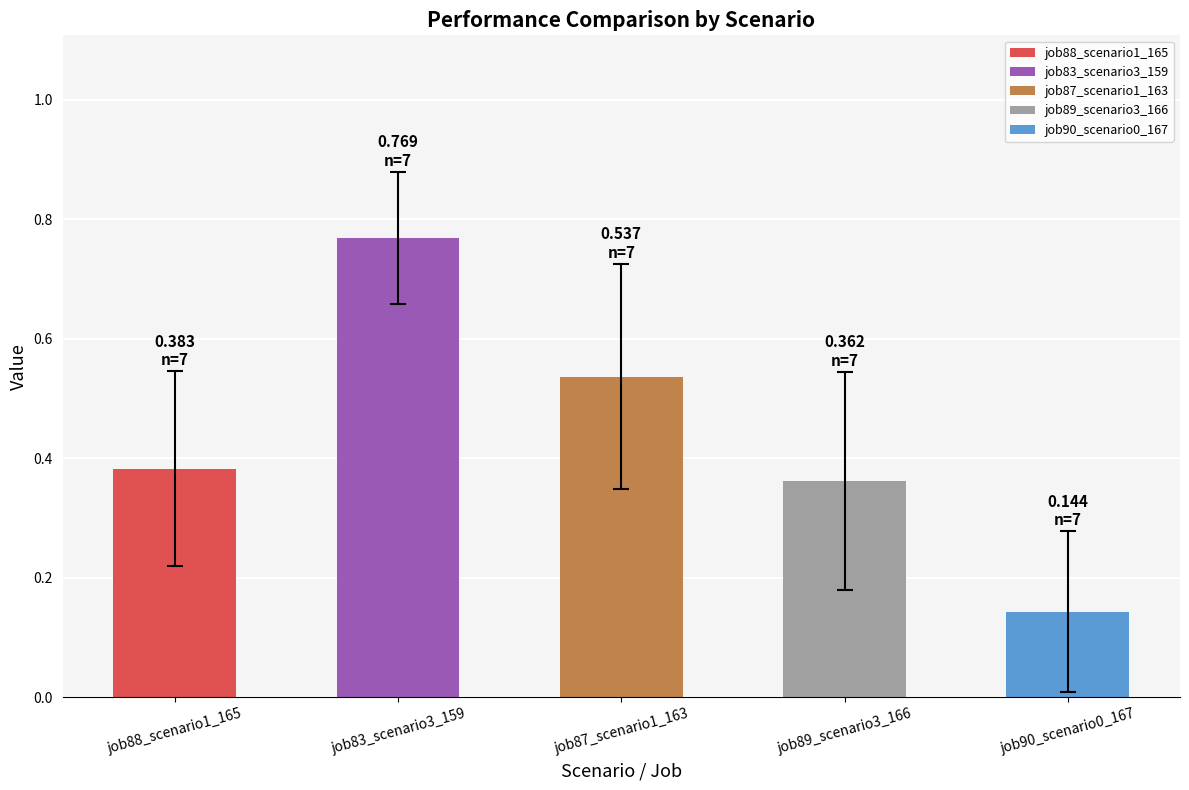

How many values are between 0 and 1?

5